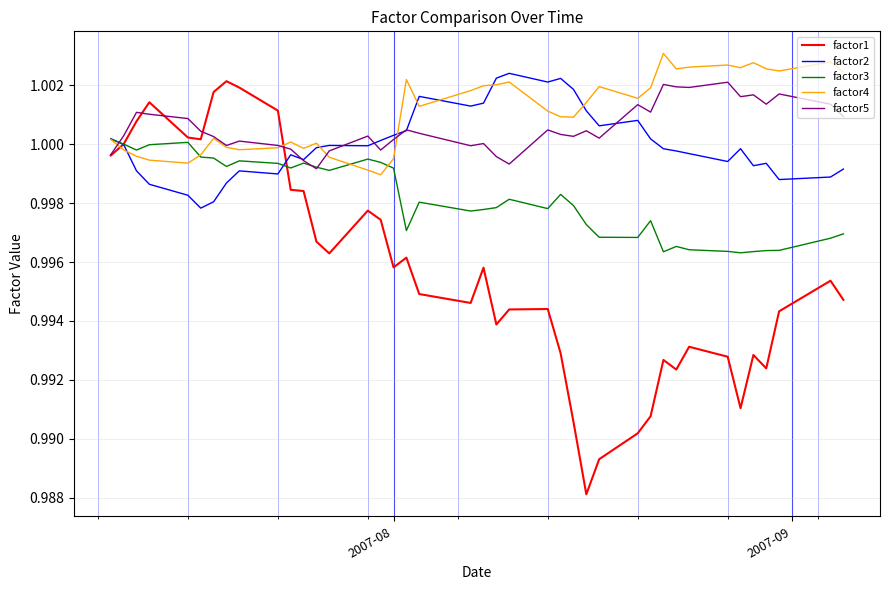

After their last crossing, which series has the higher values: factor4 or factor1?

factor4